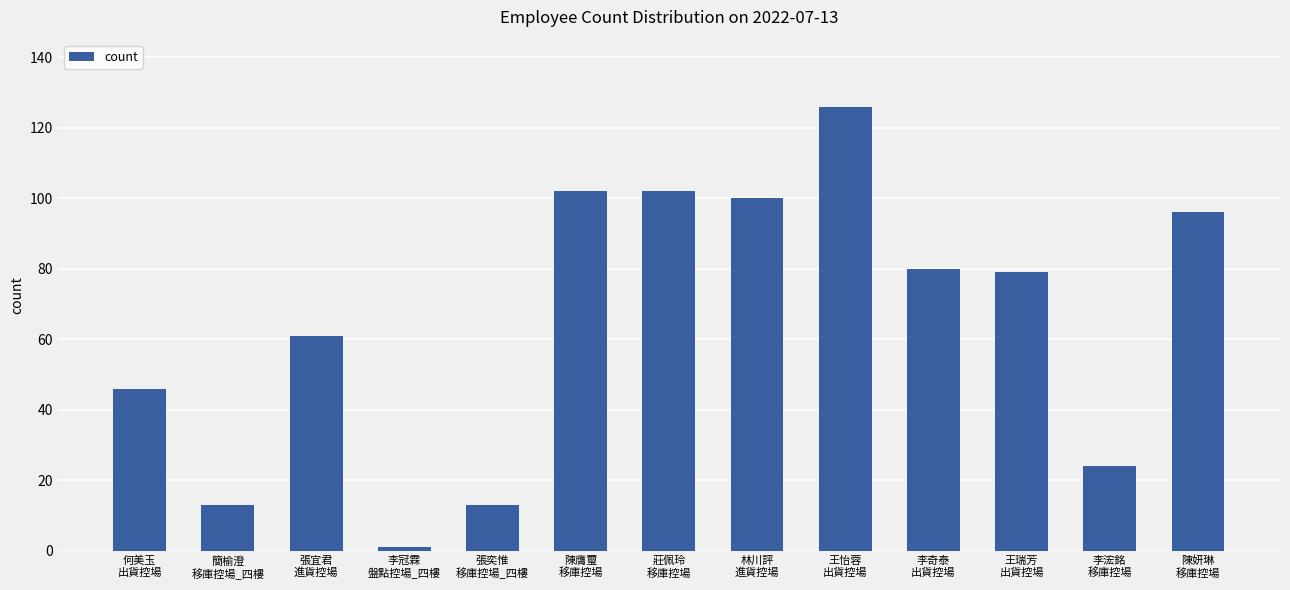

What is the difference between the second highest and second lowest values?

89